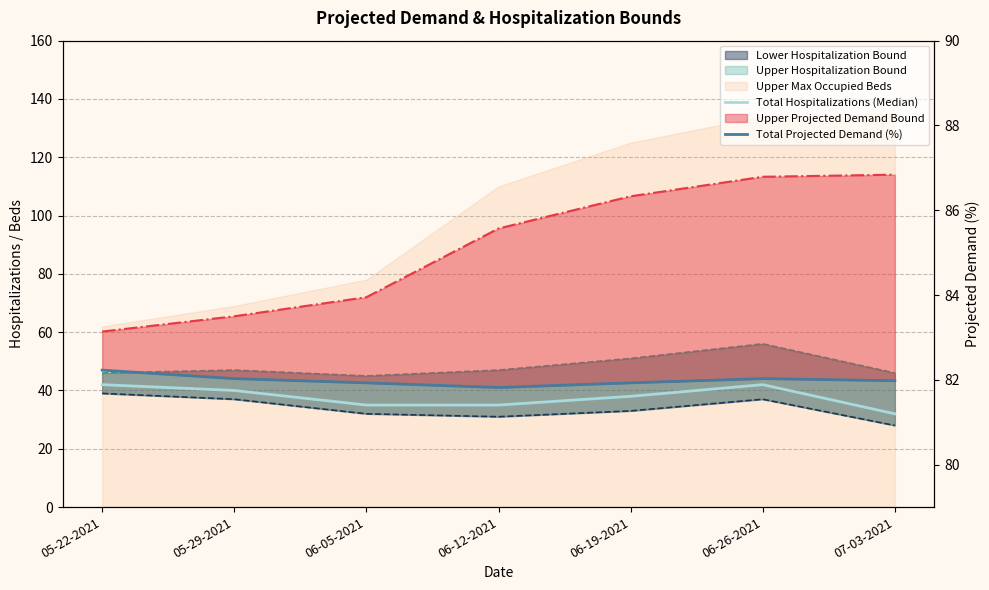

What is the difference between the highest and lowest values at 06-12-2021?

46.8